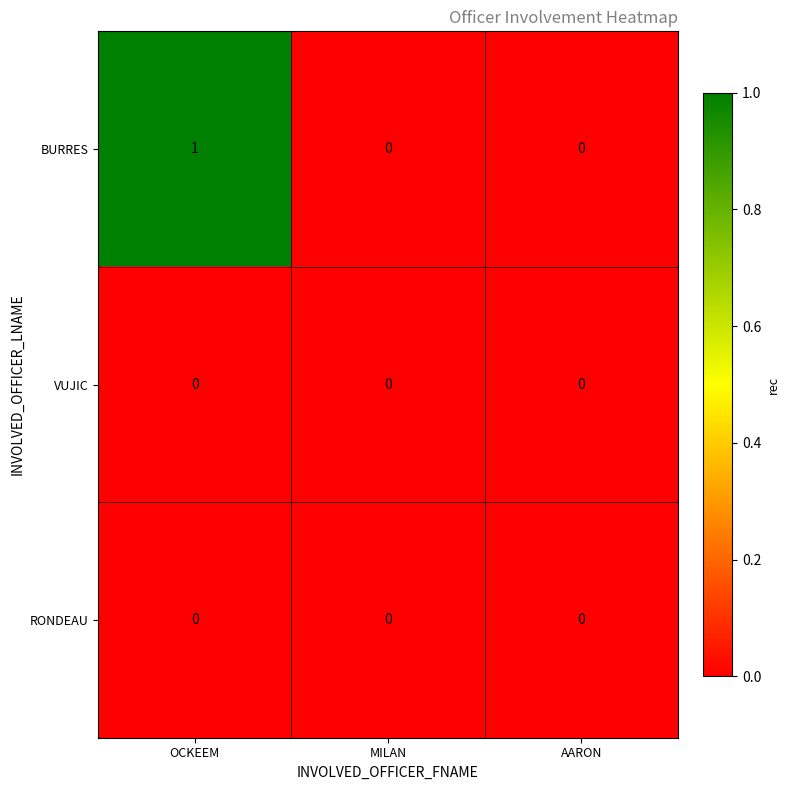

The BURRES series shows 0 at AARON. True or false?

True